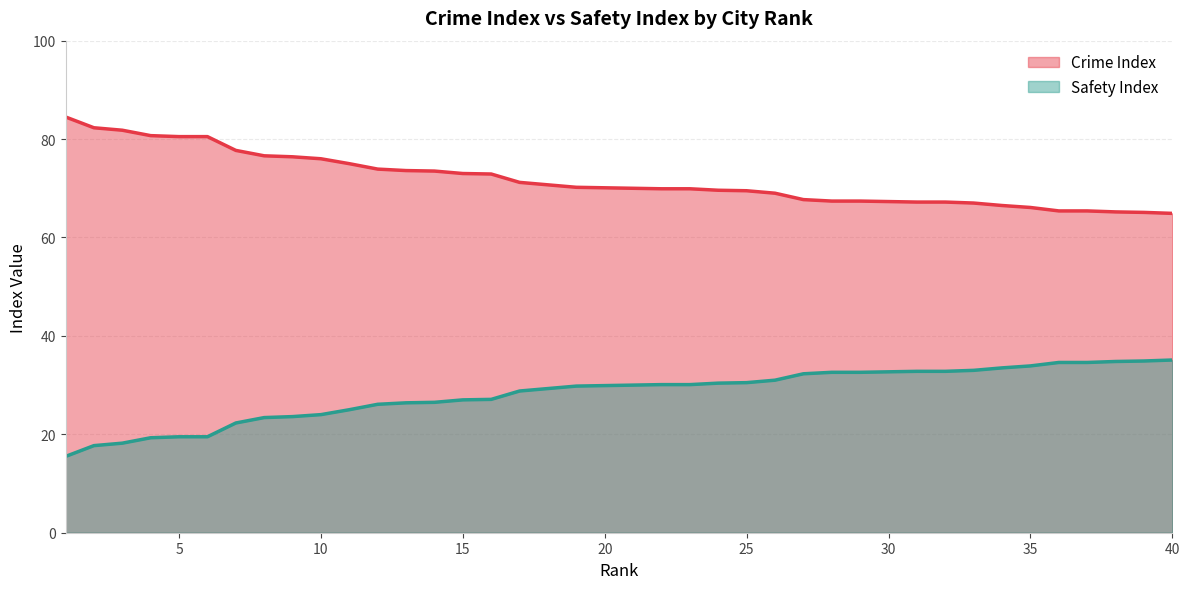

How many lines are shown in the chart?

2